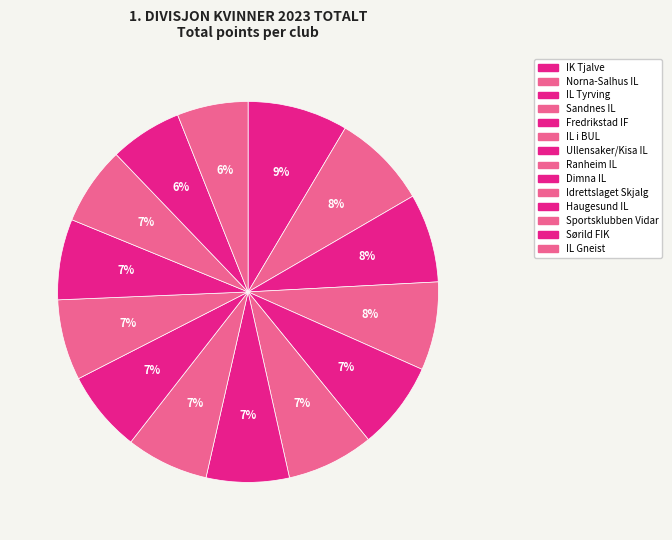

Rank the categories by value from lowest to highest.

IL Gneist, Sørild FIK, Sportsklubben Vidar, Haugesund IL, Idrettslaget Skjalg, Dimna IL, Ranheim IL, Ullensaker/Kisa IL, IL i BUL, Fredrikstad IF, Sandnes IL, IL Tyrving, Norna-Salhus IL, IK Tjalve